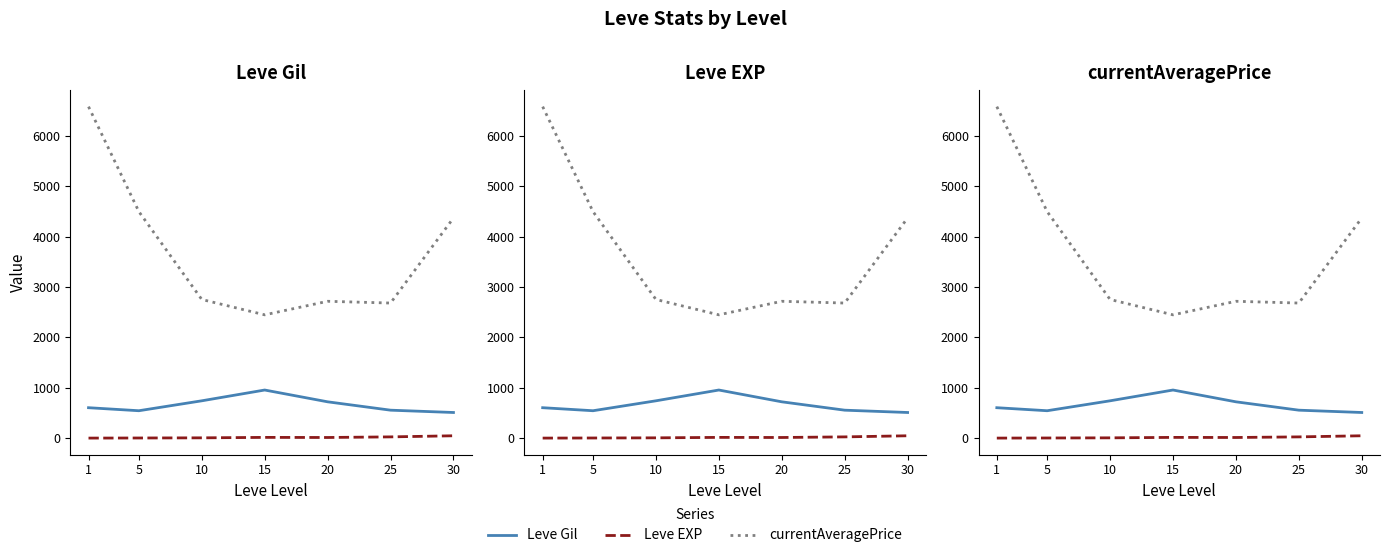

What is the total value across all series at 10?

3502